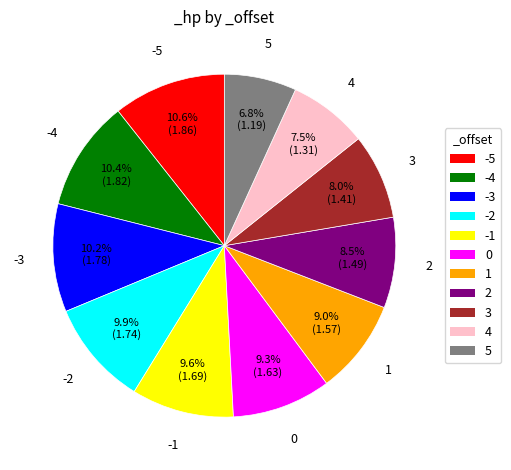

What portion of the pie excludes 4?

92.5%